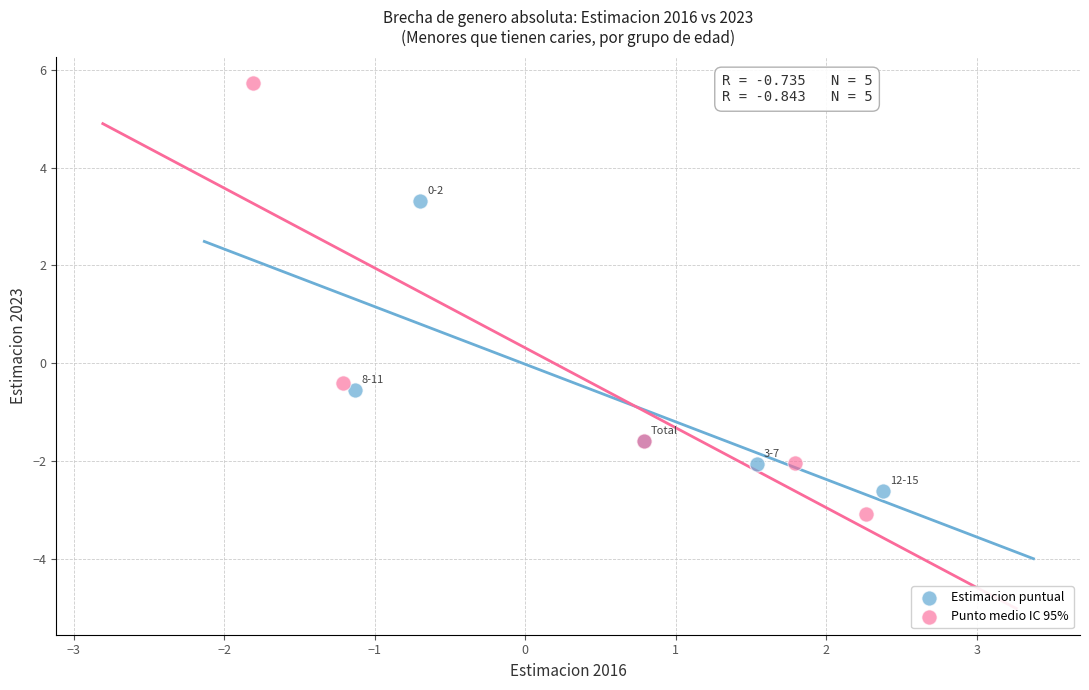

Which series has the largest Y range (max minus min)?

Punto medio IC 95%